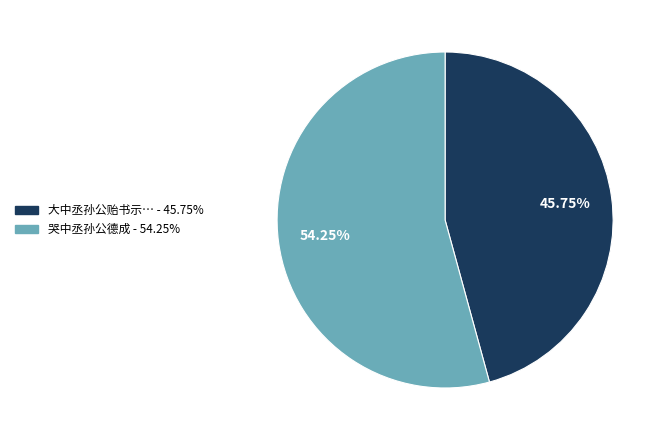

Does any single category account for the majority?

Yes